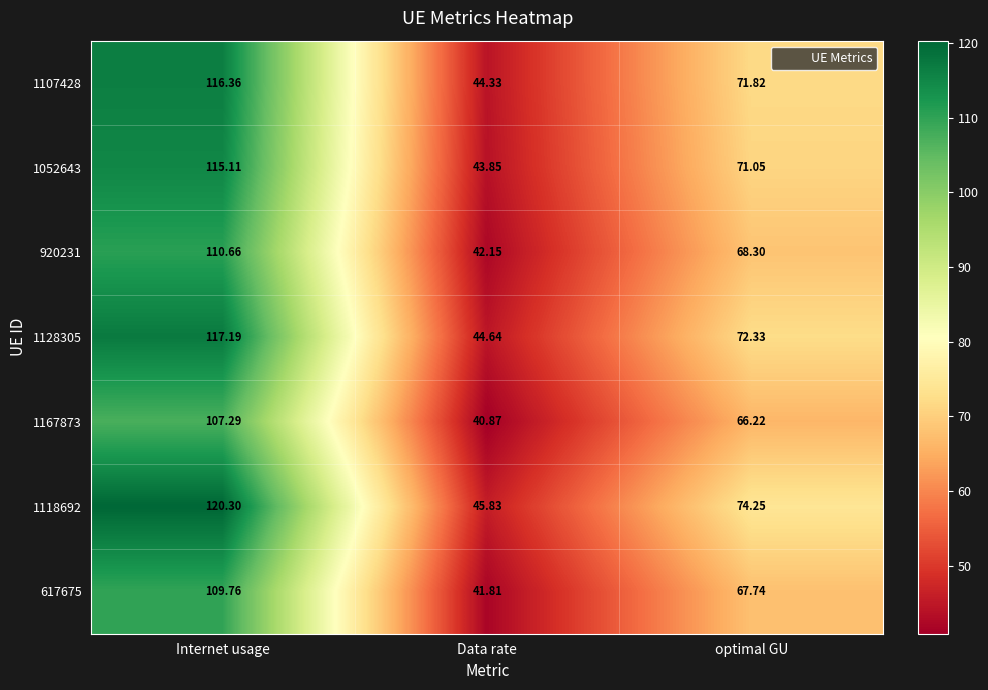

Is the value of 617675 at optimal GU greater than the value of 1128305 at optimal GU?

No